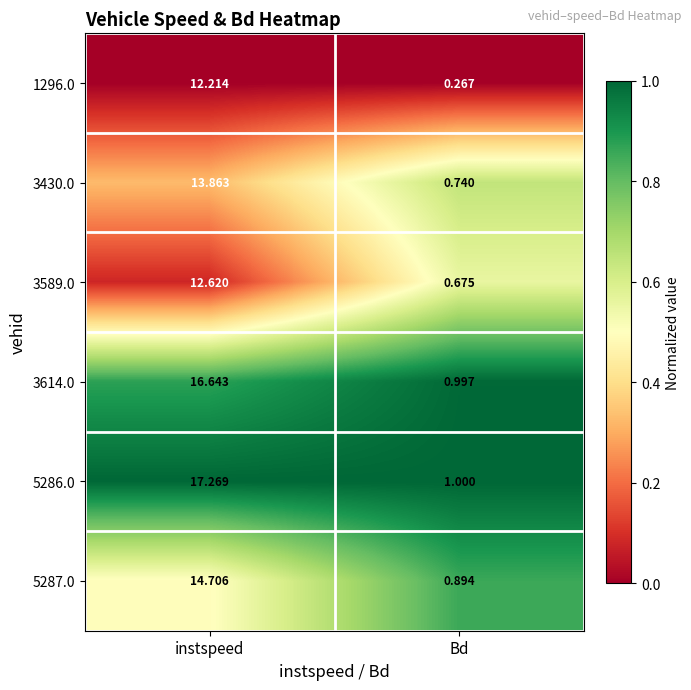

Which label corresponds to the largest value in the chart?

instspeed